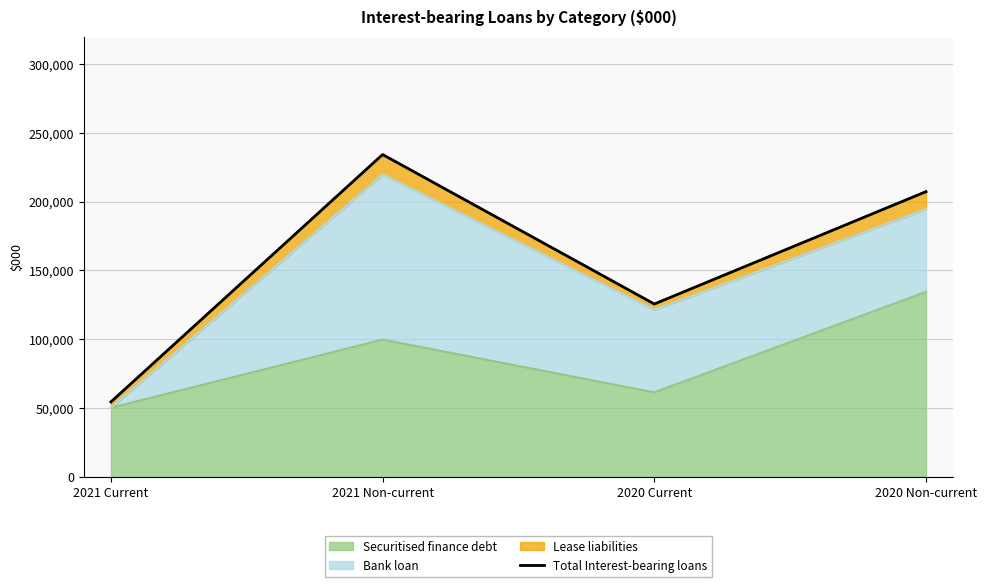

Does the chart have visible grid lines?

Yes